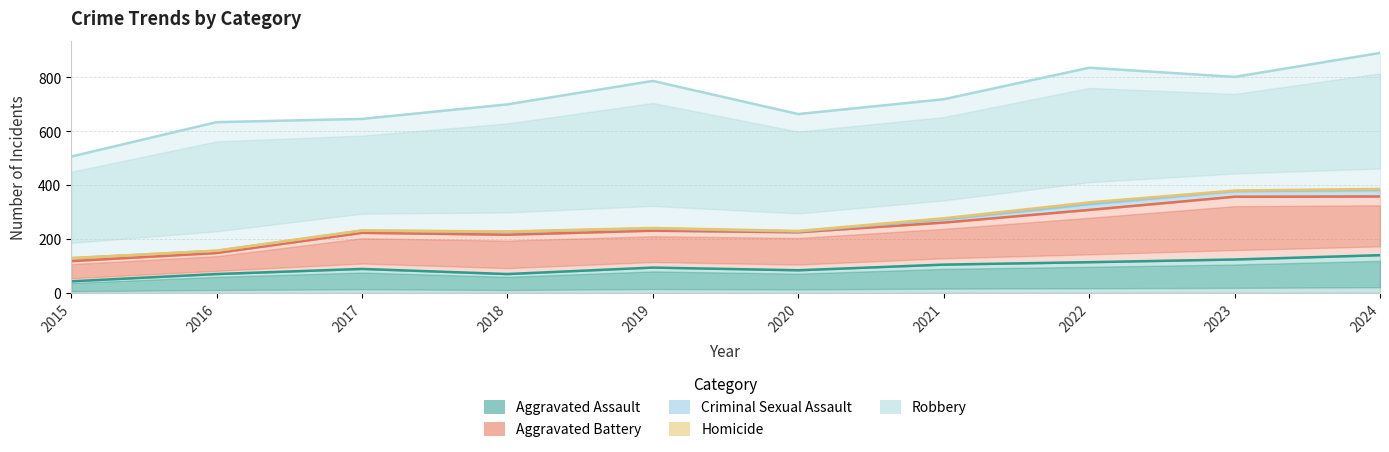

Which label corresponds to the largest value in the chart?

2024